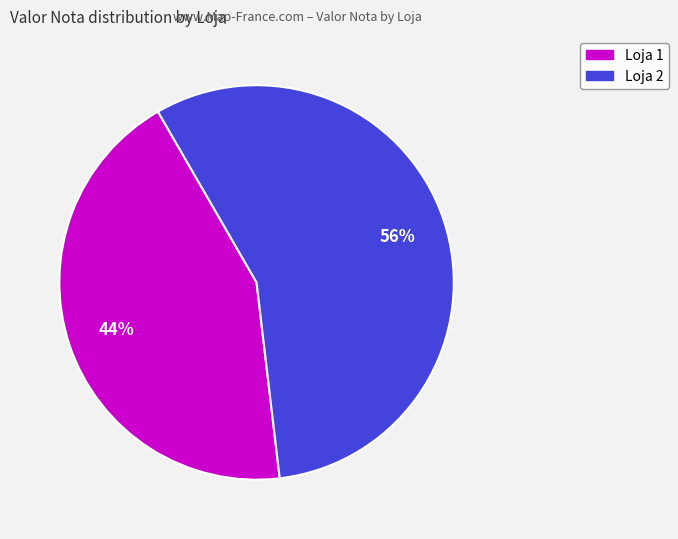

To the nearest percent, what is the average slice percentage?

50%